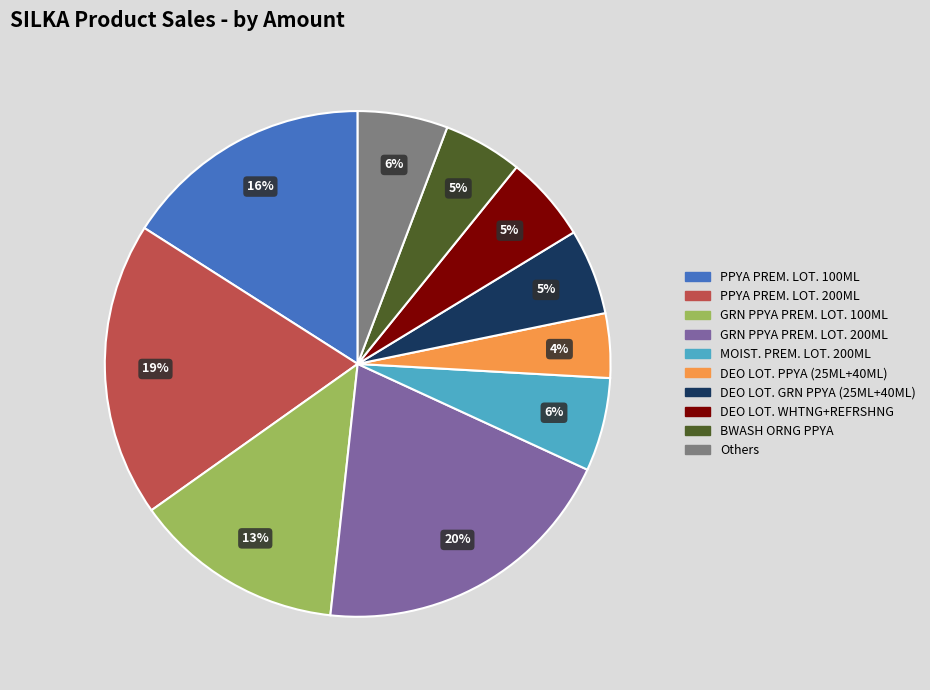

Is there any slice that represents more than half of the pie?

No